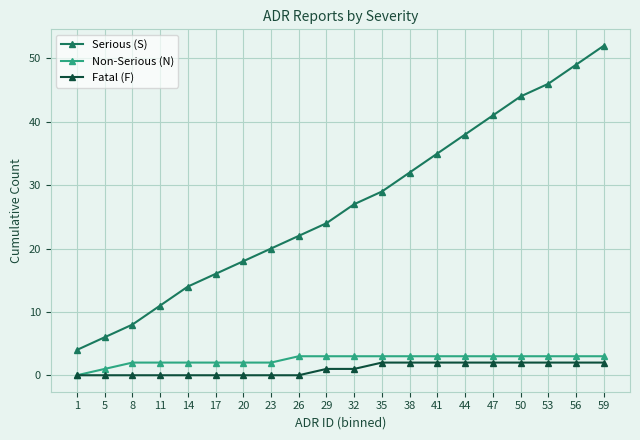

Reading left to right, transcribe all the data shown in this chart.

Serious (S): 1=4	5=6	8=8	11=11	14=14	17=16	20=18	23=20	26=22	29=24	32=27	35=29	38=32	41=35	44=38	47=41	50=44	53=46	56=49	59=52
Non-Serious (N): 1=0	5=1	8=2	11=2	14=2	17=2	20=2	23=2	26=3	29=3	32=3	35=3	38=3	41=3	44=3	47=3	50=3	53=3	56=3	59=3
Fatal (F): 1=0	5=0	8=0	11=0	14=0	17=0	20=0	23=0	26=0	29=1	32=1	35=2	38=2	41=2	44=2	47=2	50=2	53=2	56=2	59=2